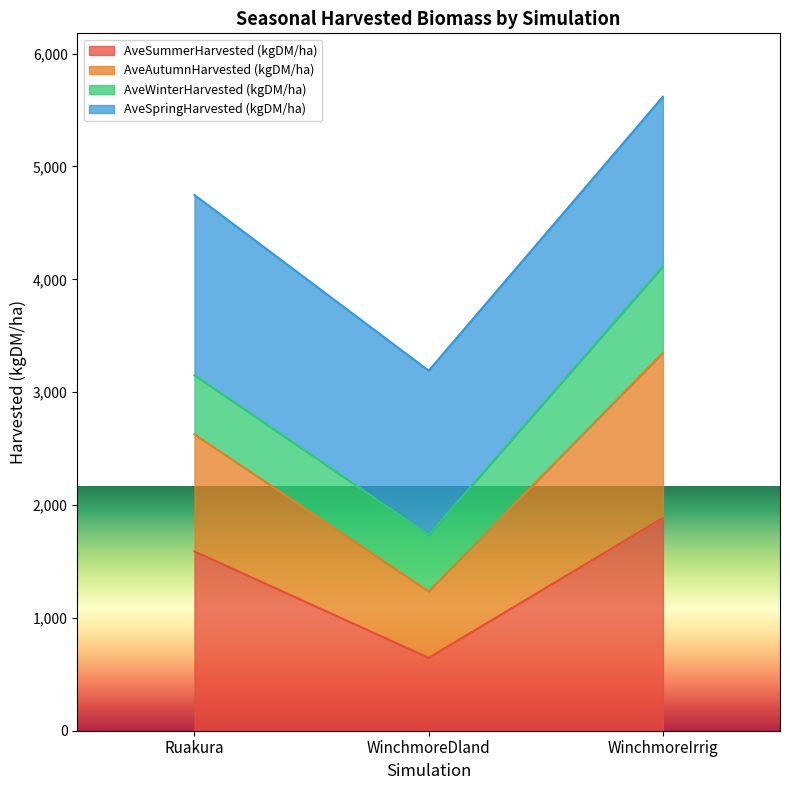

Reading right to left, list the values for the AveSummerHarvested (kgDM/ha) series.

WinchmoreIrrig=1886.0	WinchmoreDland=645.9	Ruakura=1588.7